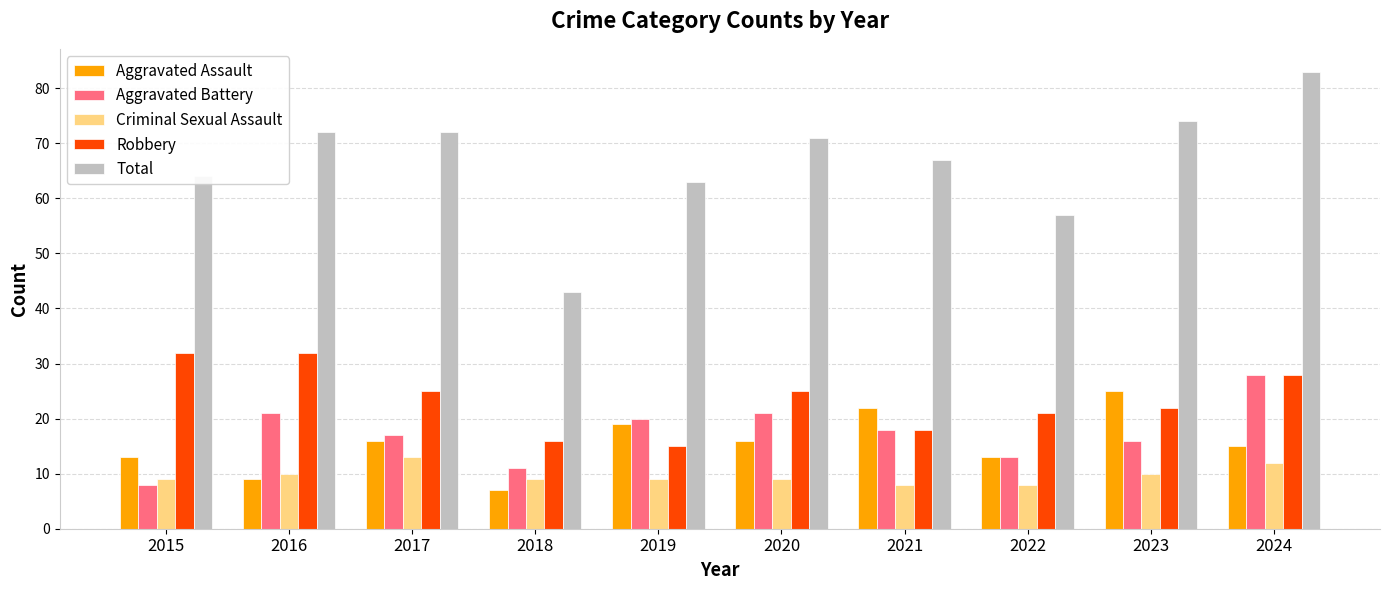

What is the approximate value of Aggravated Assault at 2020, to the nearest 5?

15